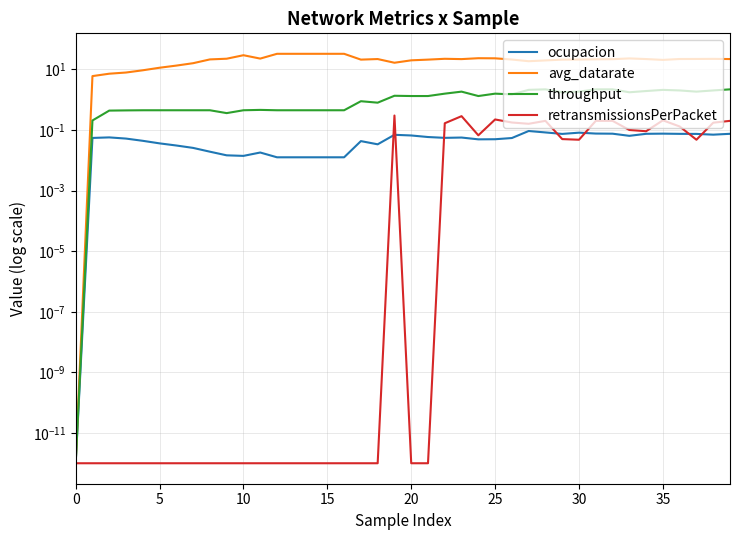

Between 37 and 10, which is larger?

37